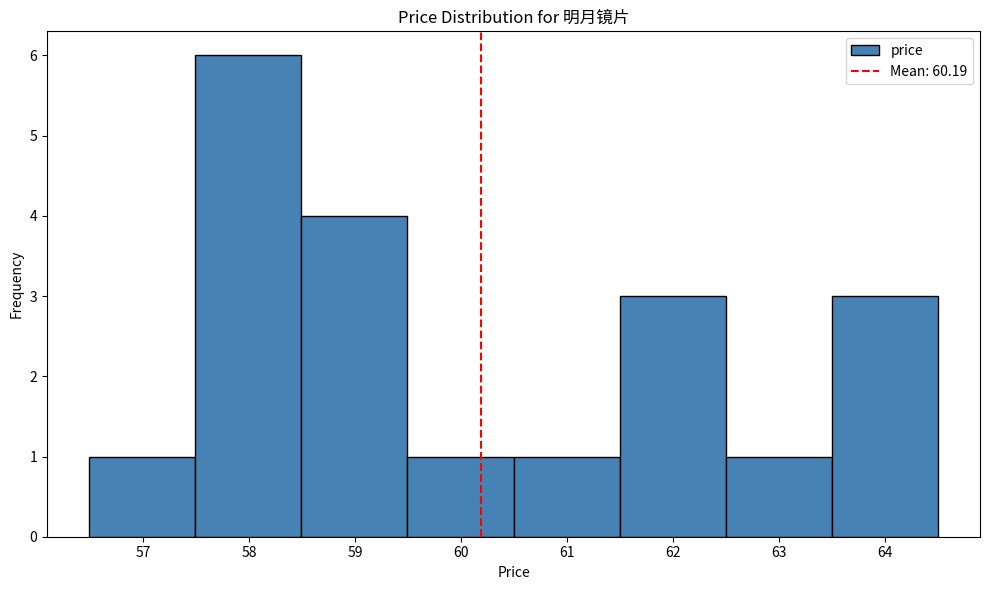

How tall is the bar that spans 60.5 to 61.5 on the x-axis? Neither the bar edges nor the heights are printed on the chart, so give them approximately, as read against the axes.

1